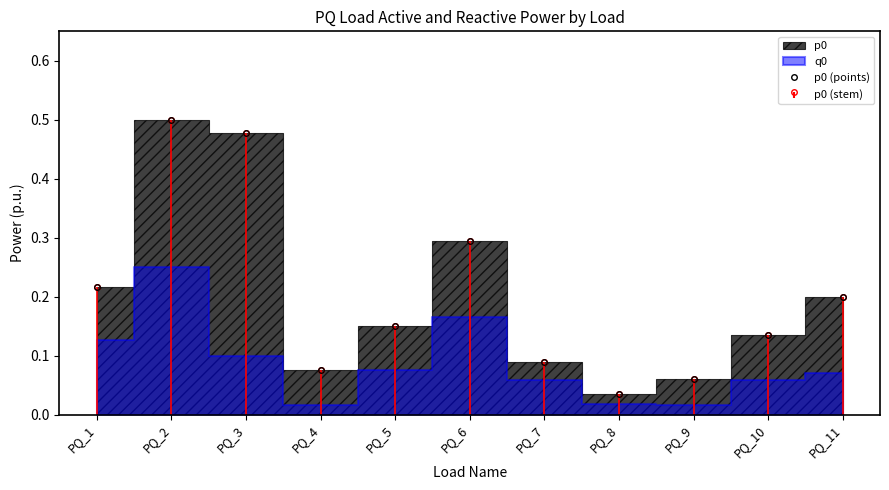

Reading left to right, extract all data points from this chart.

PQ_1=0.2	PQ_2=0.5	PQ_3=0.5	PQ_4=0.1	PQ_5=0.1	PQ_6=0.3	PQ_7=0.1	PQ_8=0.0	PQ_9=0.1	PQ_10=0.1	PQ_11=0.2